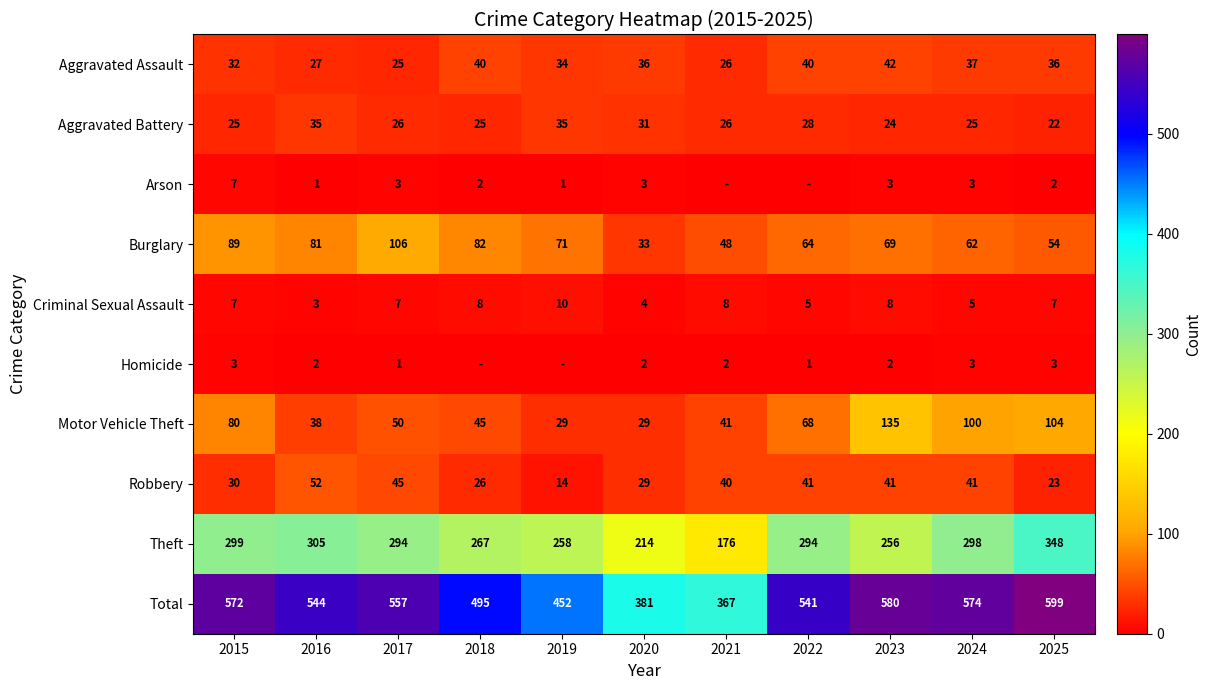

What value does the Criminal Sexual Assault series have at 2015?

7